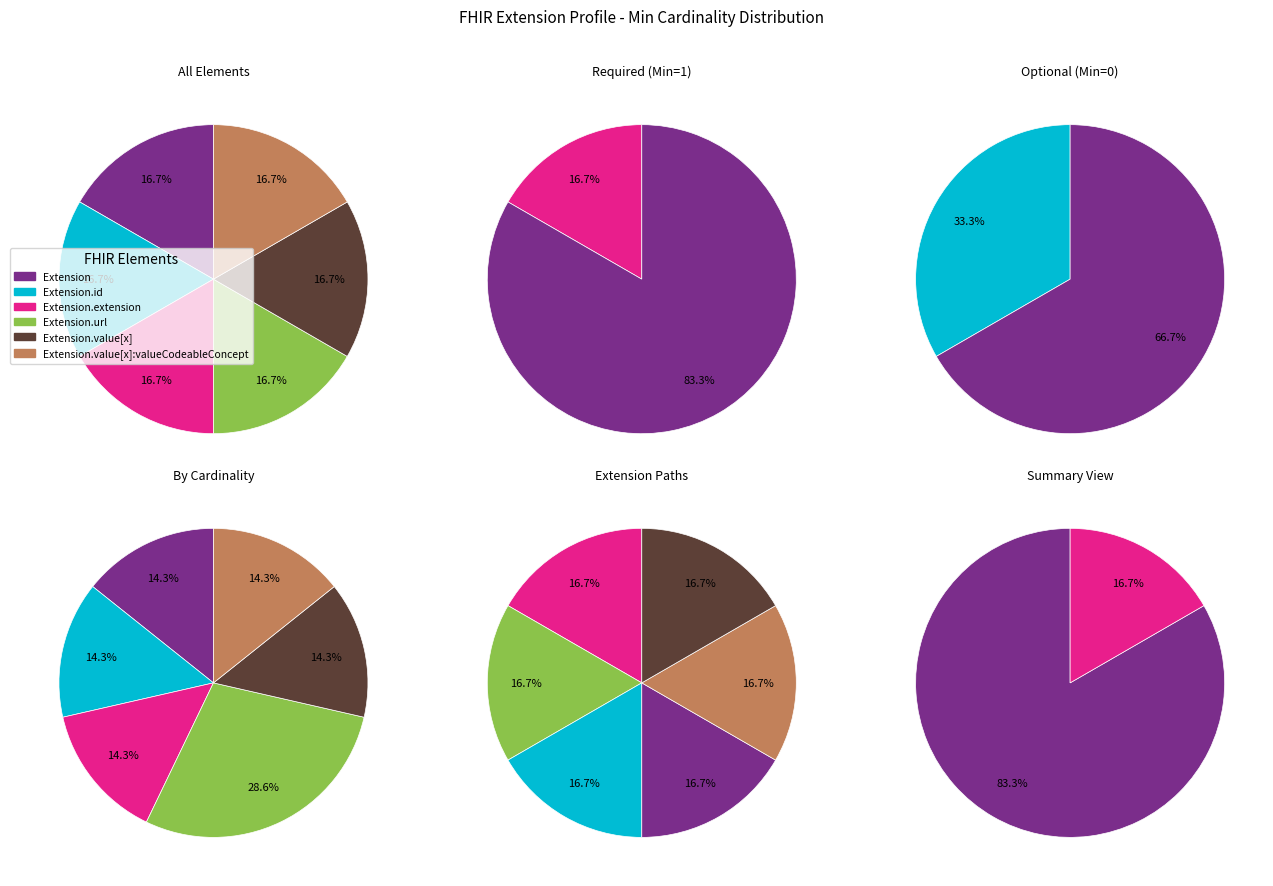

Which category has the smallest portion of the pie?

Extension